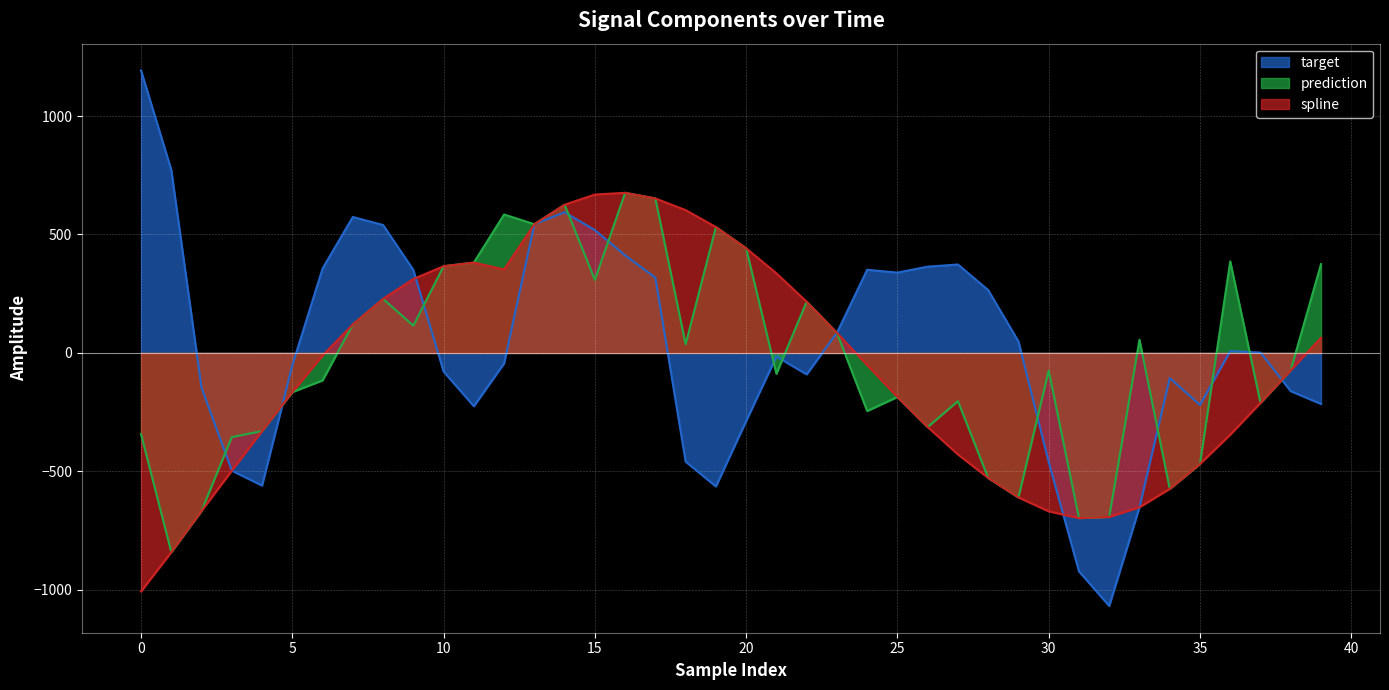

Is the value of prediction at 30 greater than the value of spline at 39?

No